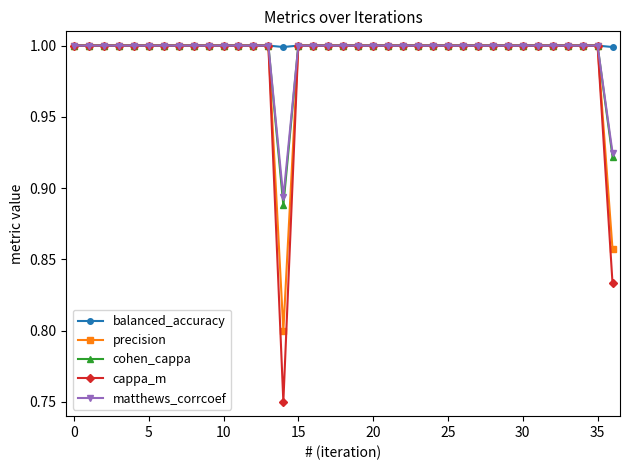

What is the highest value of the cappa_m series?

1.0